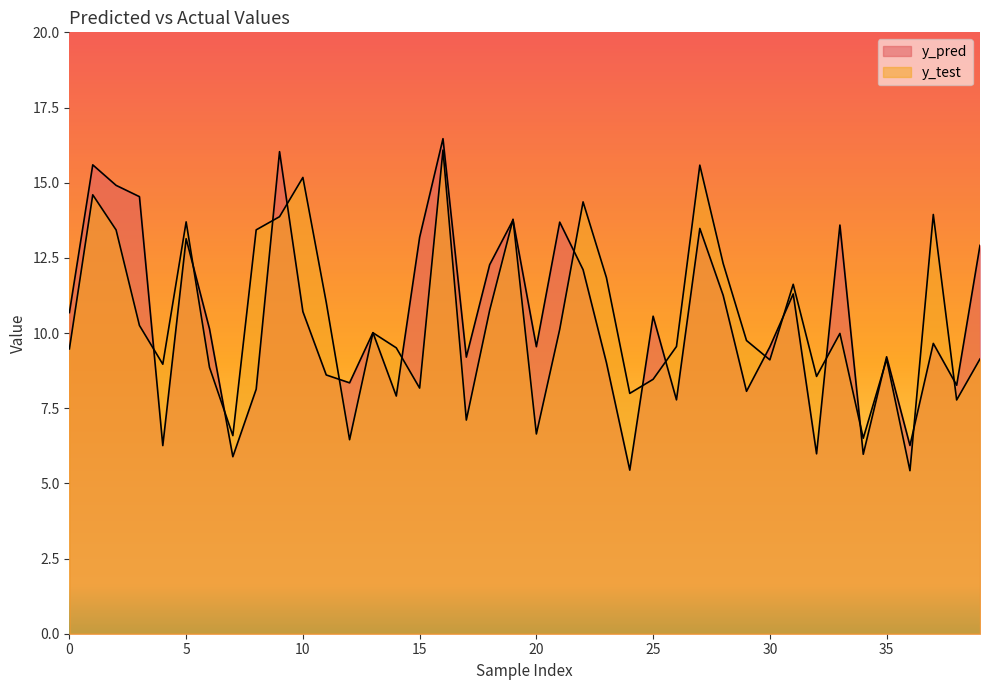

What is the lowest value of the y_pred series?

5.4